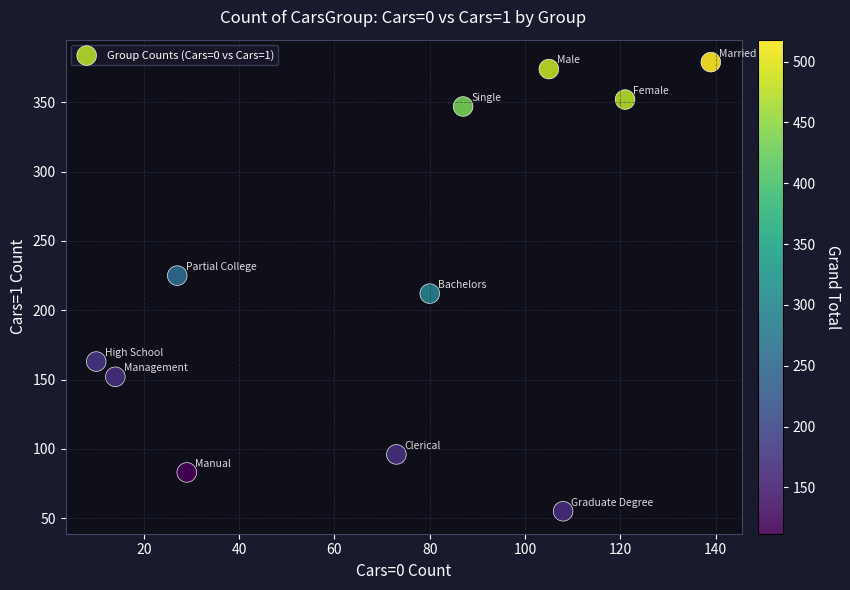

What is the average Y value?

222